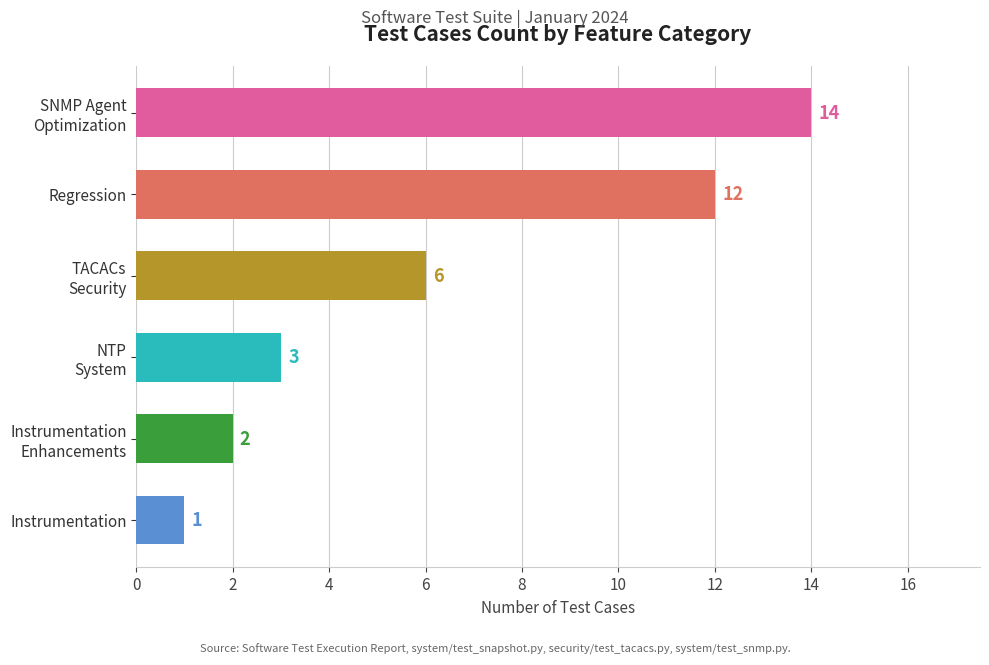

Does the chart contain any negative values?

No